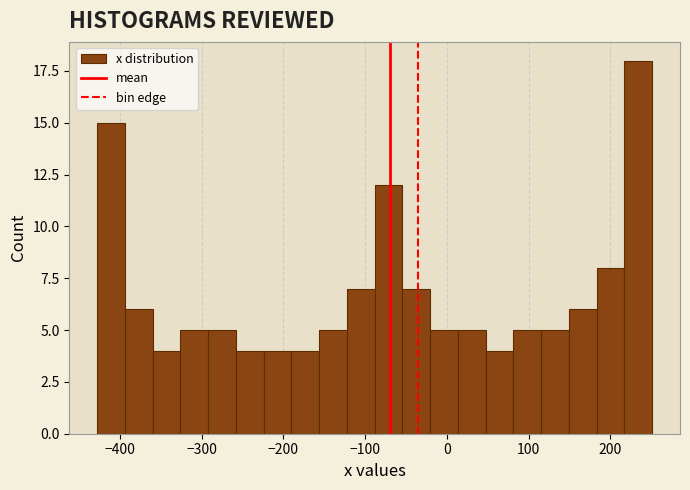

Around what value on the x-axis is the tallest bar? Give the approximate position of its centre, as read against the axis.

230